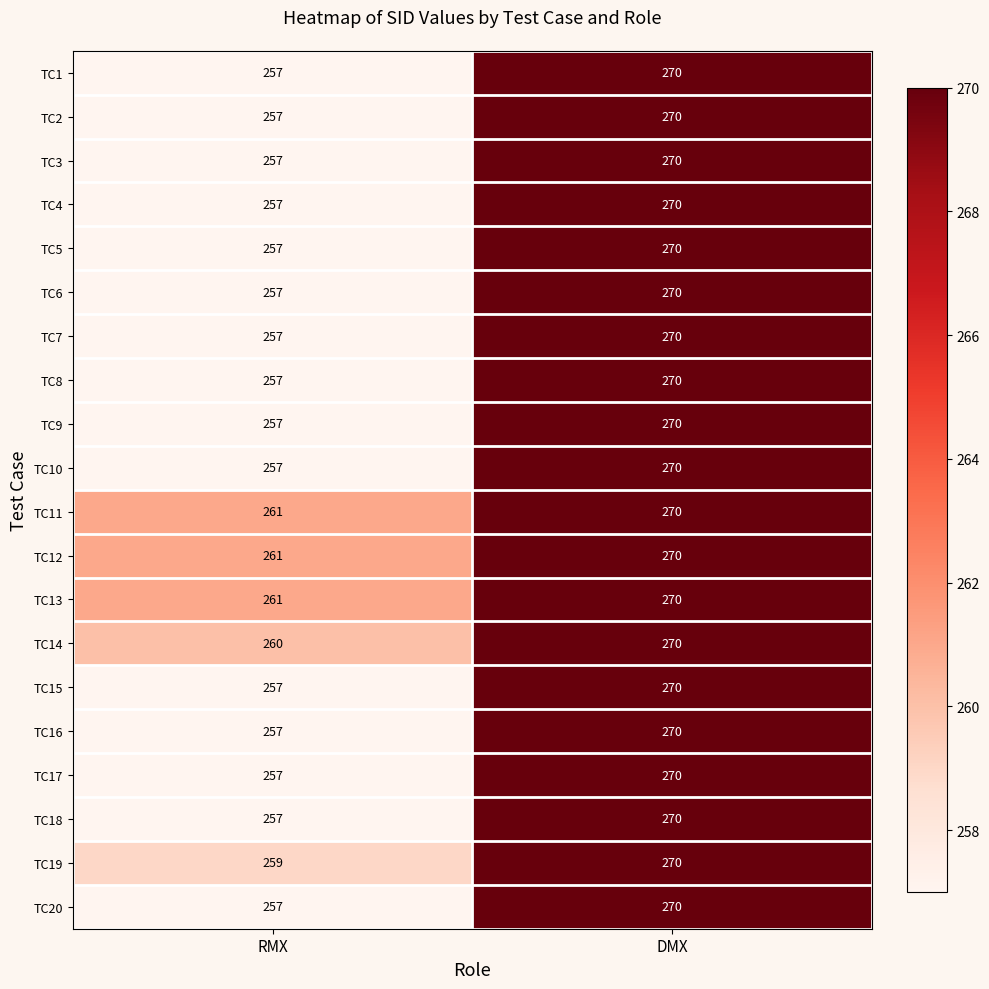

What is the average value of the TC6 series?

264